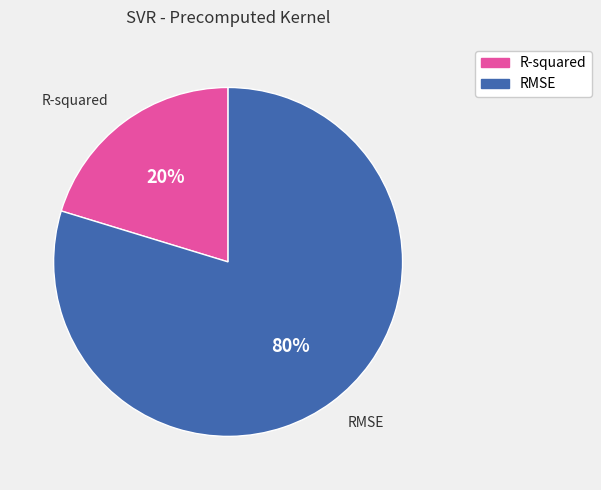

Rank the categories by value from highest to lowest.

RMSE, R-squared